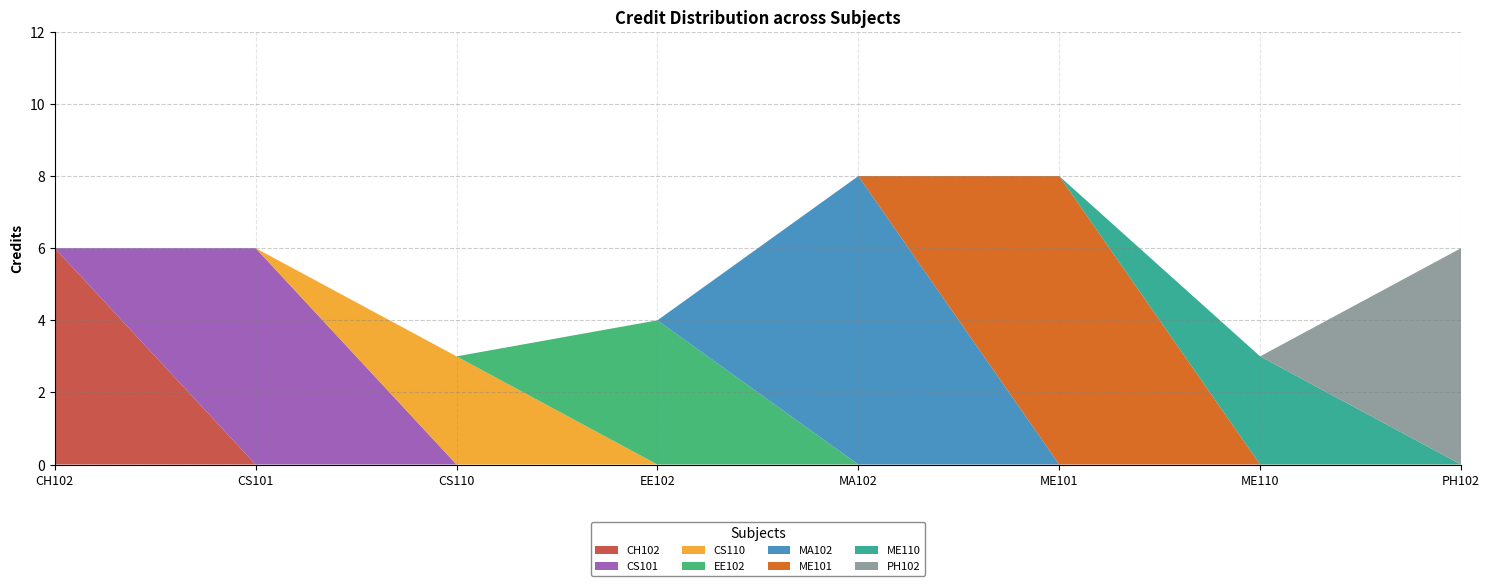

Count the number of data series in this chart.

1